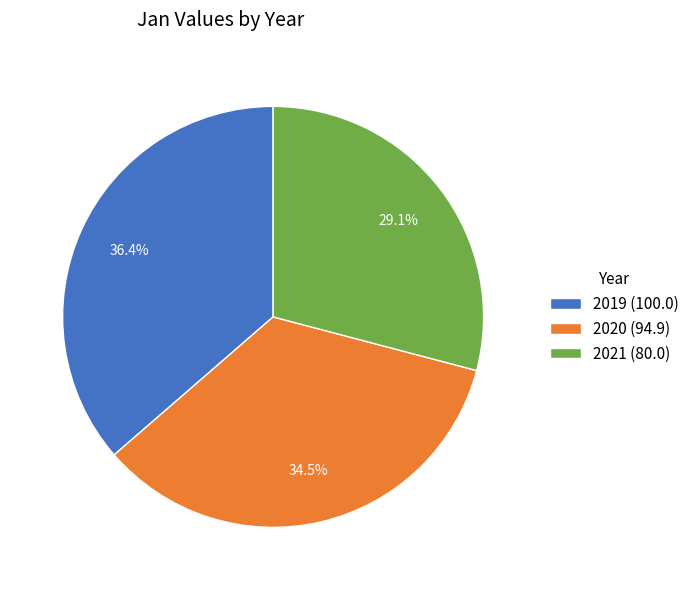

What is the ratio of the value at 2019 to the value at 2020?

1.1